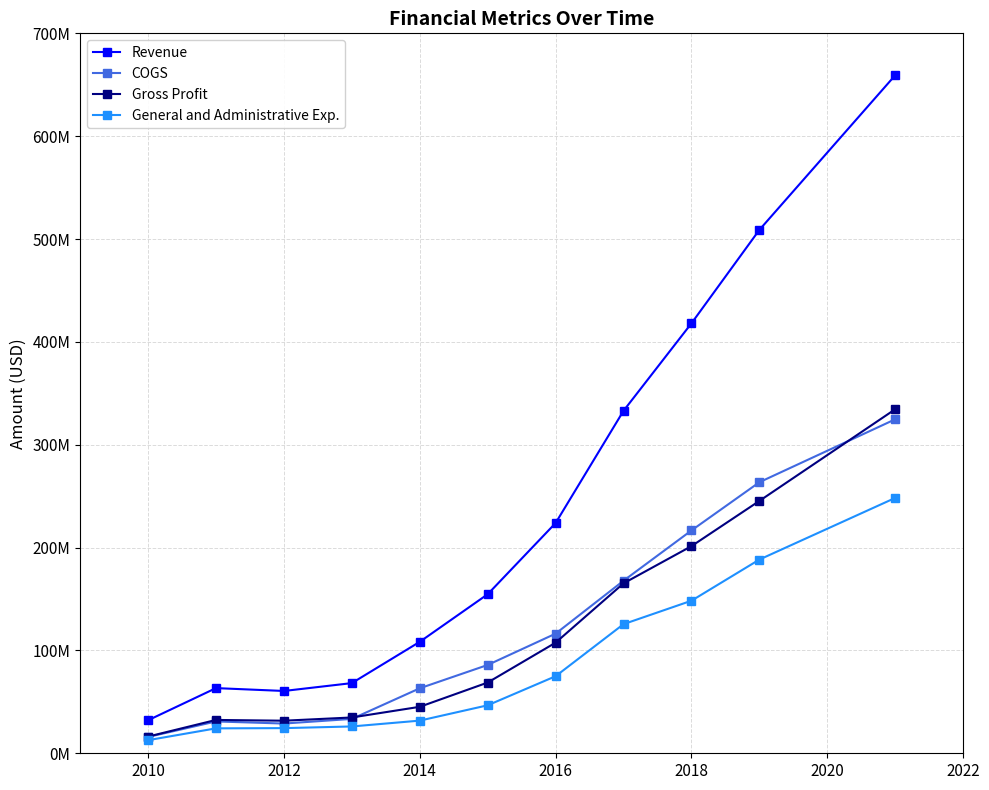

Is this an area chart (filled region under the line)?

No